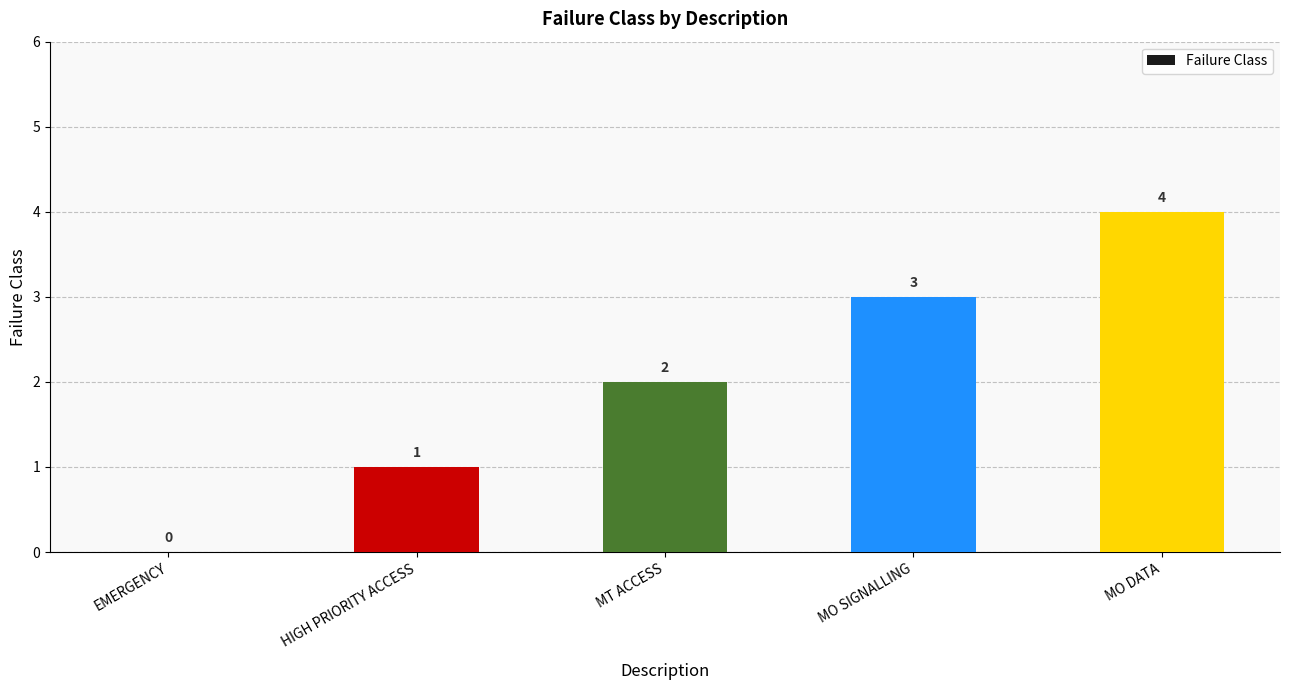

Does the chart contain stacked bars?

No